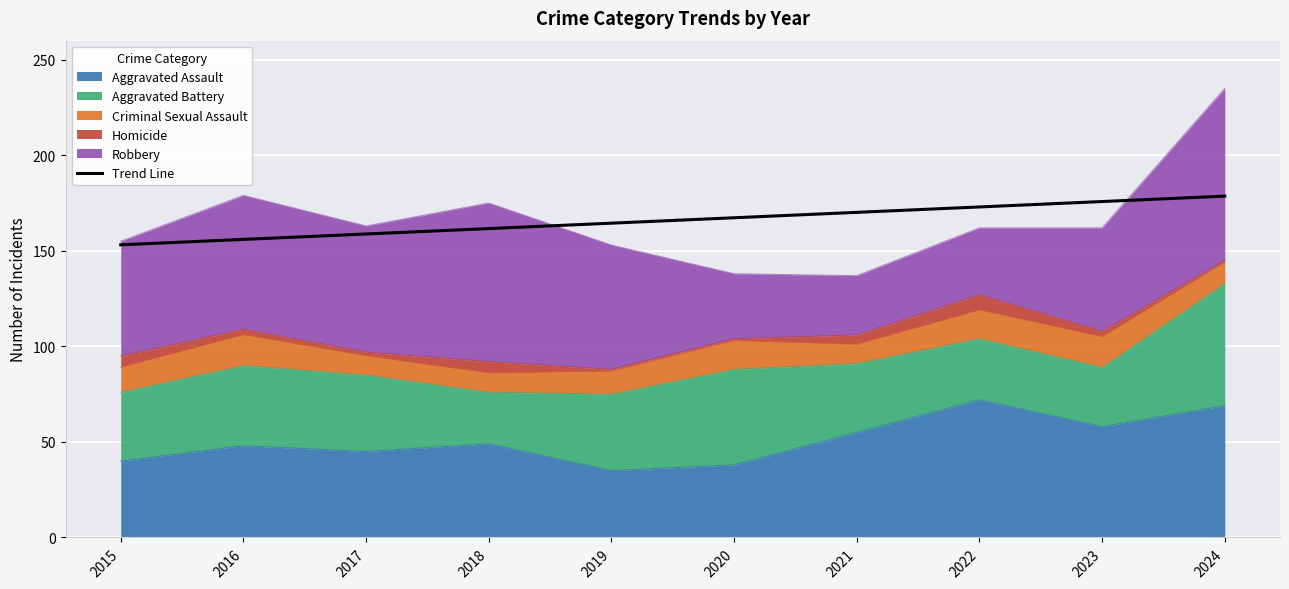

True or false: the data shows 167.3 at 2020.

True